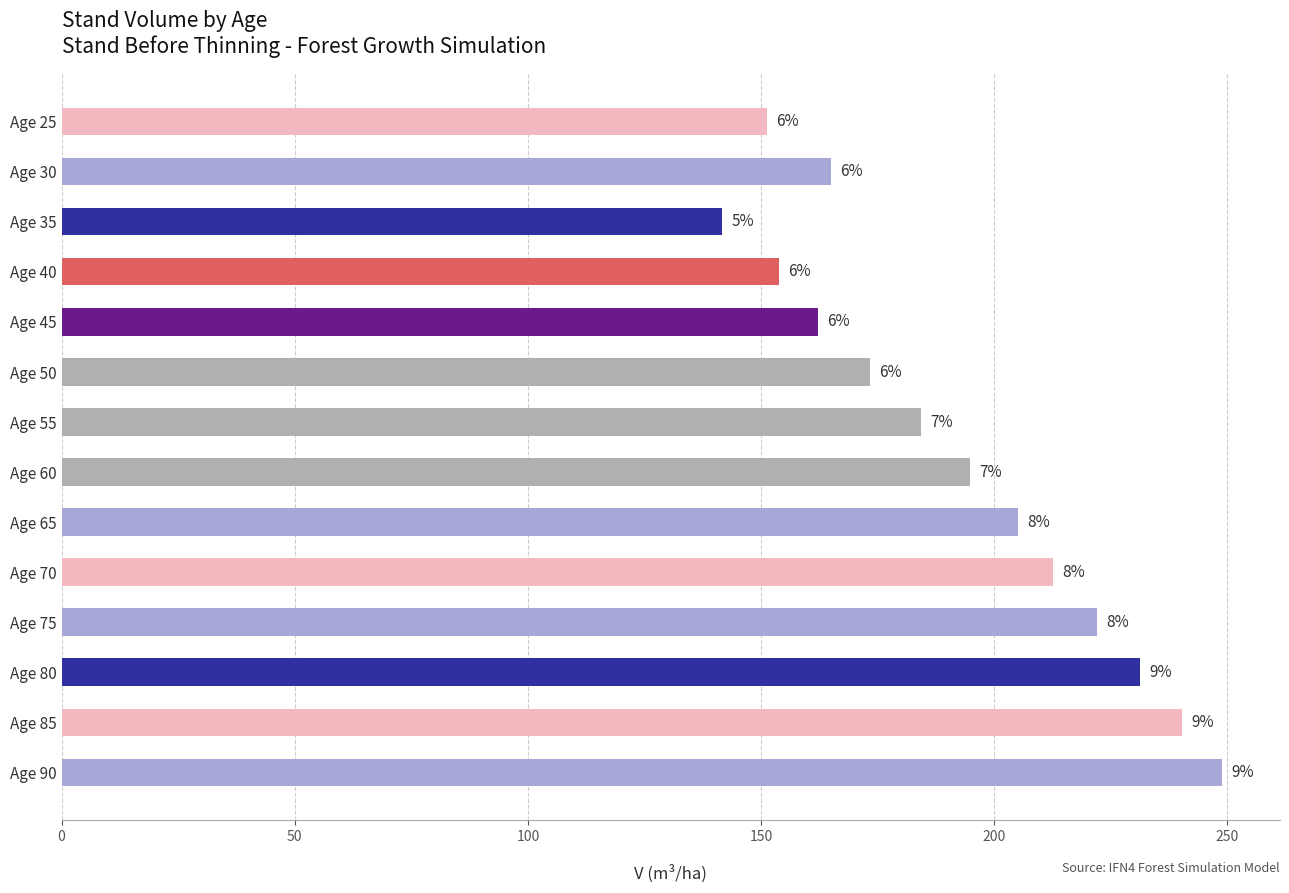

What is the difference between the second highest and minimum values?

98.5